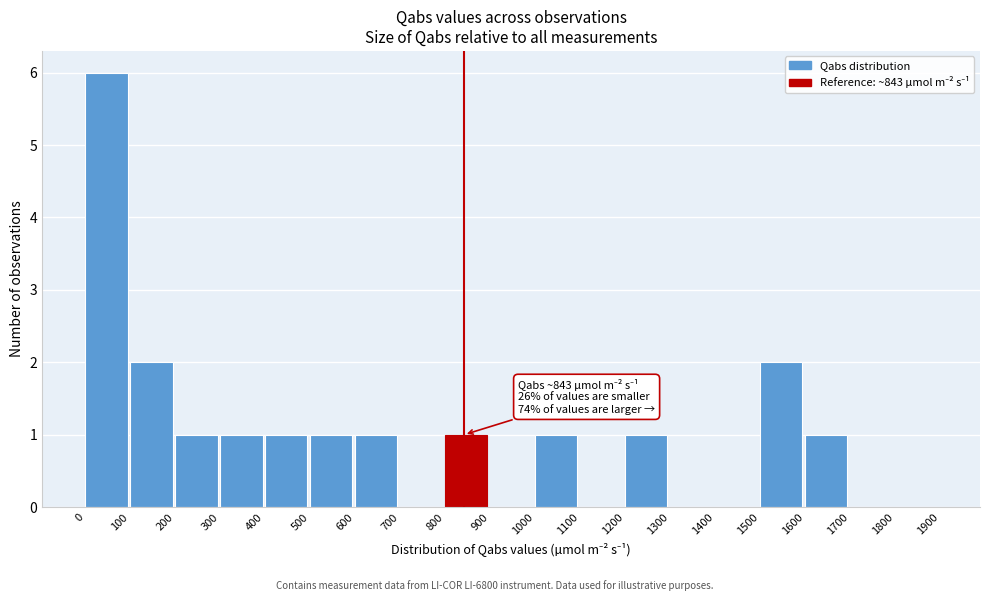

Over which range of the x-axis is the bar tallest?

0 to 100